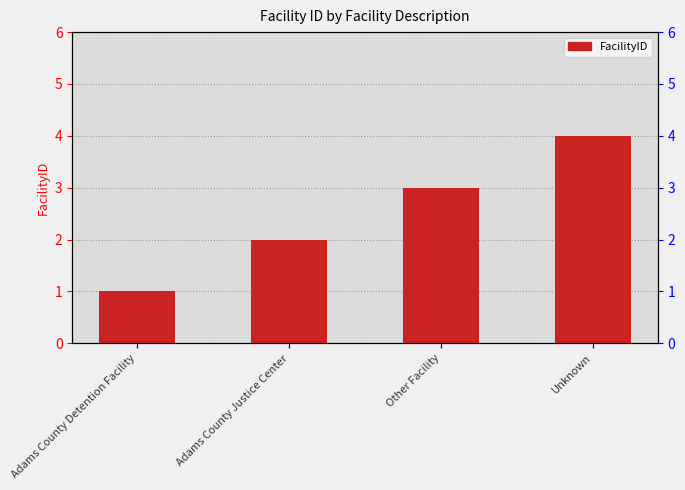

The chart shows a value of 4 at Adams County Justice Center. True or false?

False